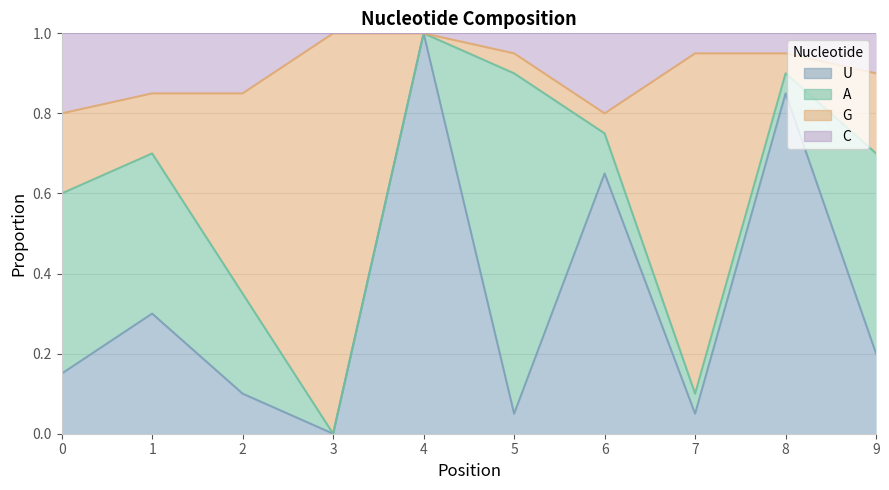

Which series has the widest spread of values?

U